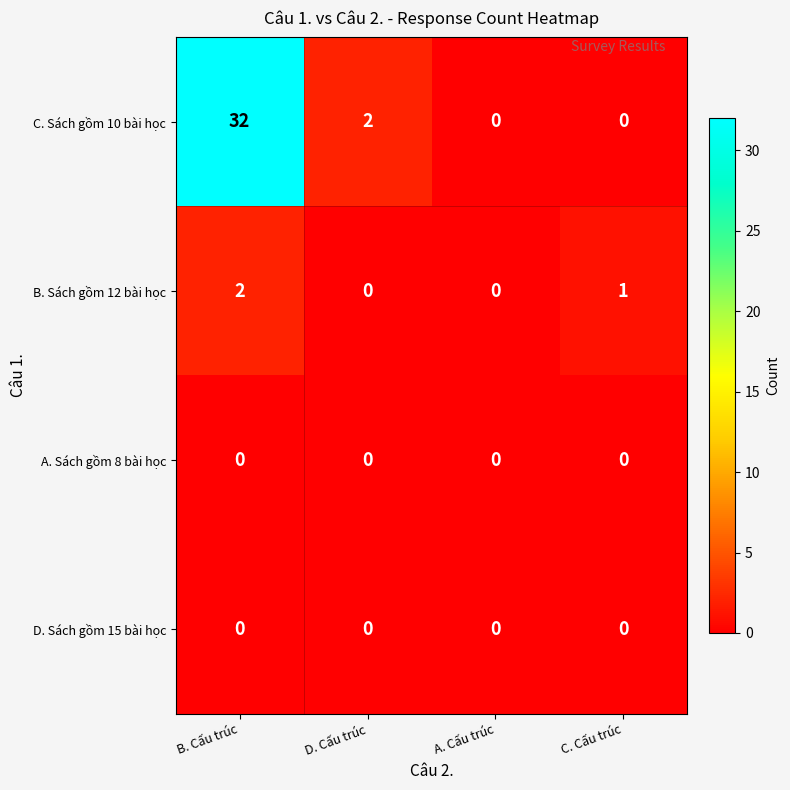

Reading left to right, list all the values displayed in this chart.

C. Sách gồm 10 bài học: B. Cấu trúc=32	D. Cấu trúc=2	A. Cấu trúc=0	C. Cấu trúc=0
B. Sách gồm 12 bài học: B. Cấu trúc=2	D. Cấu trúc=0	A. Cấu trúc=0	C. Cấu trúc=1
A. Sách gồm 8 bài học: B. Cấu trúc=0	D. Cấu trúc=0	A. Cấu trúc=0	C. Cấu trúc=0
D. Sách gồm 15 bài học: B. Cấu trúc=0	D. Cấu trúc=0	A. Cấu trúc=0	C. Cấu trúc=0